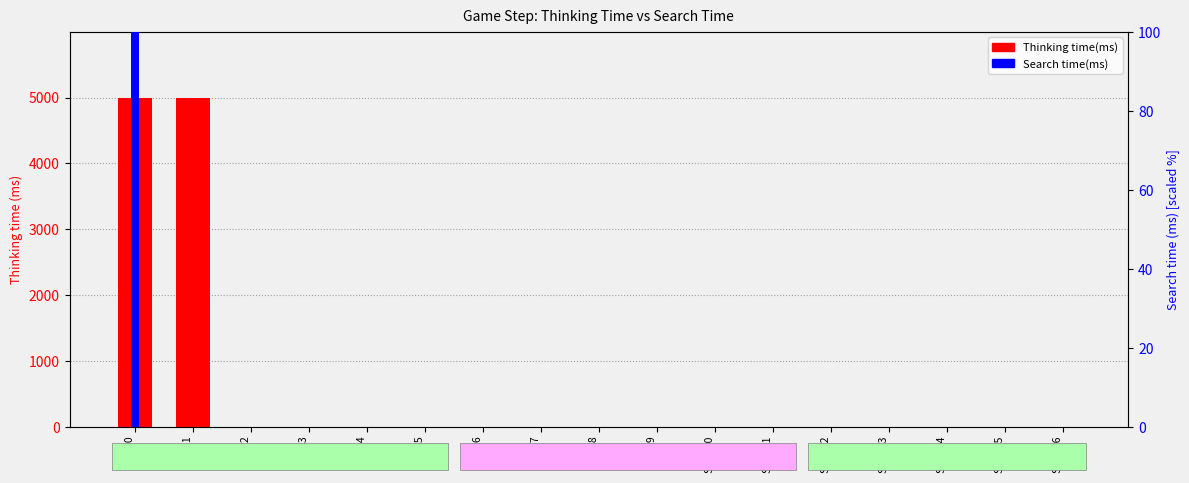

At Step 11, list the series in order from smallest to largest.

Search time(ms), Thinking time(ms)